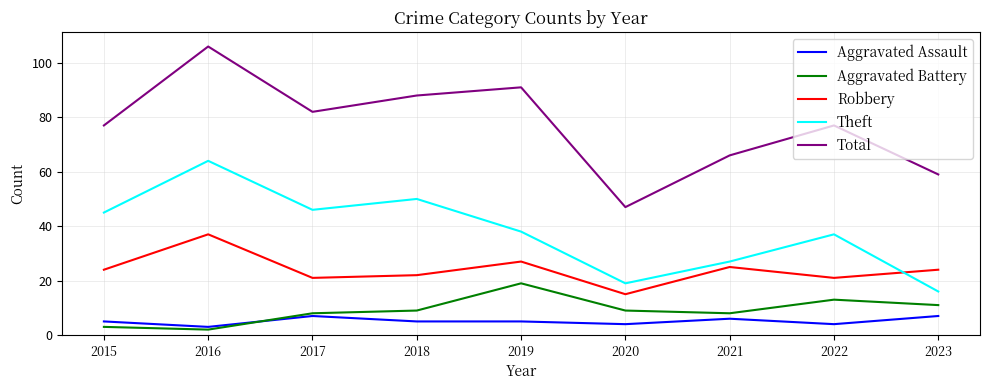

Rank the series by their maximum value, from highest to lowest.

Total, Theft, Robbery, Aggravated Battery, Aggravated Assault